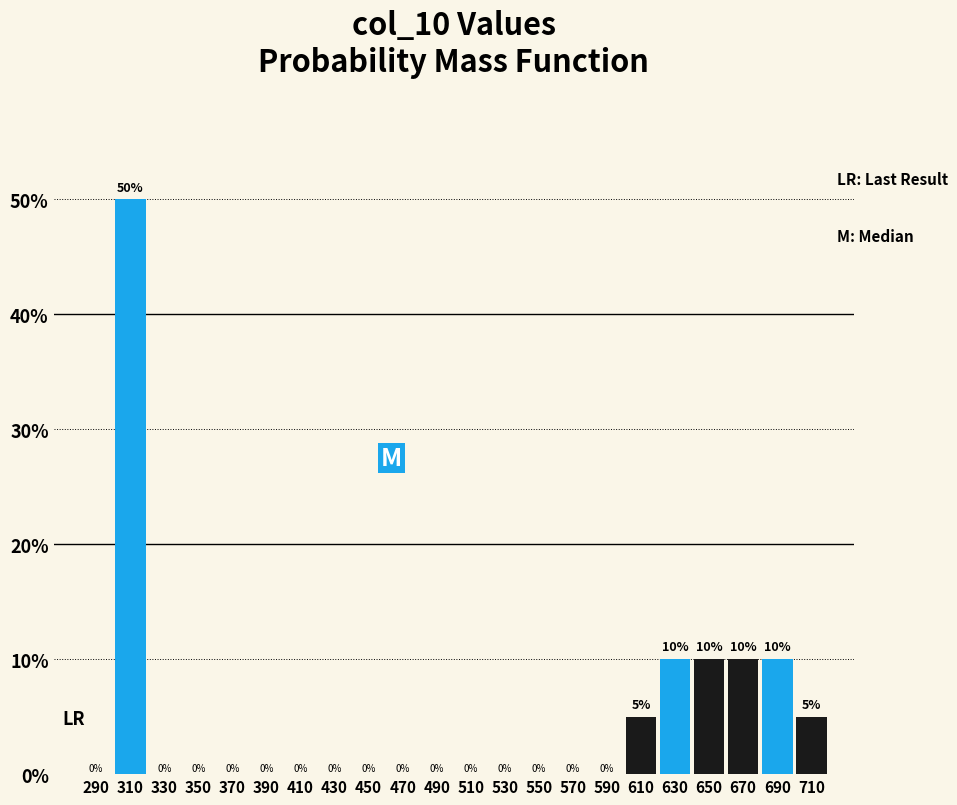

Reading left to right, transcribe this chart: for each bar, give the range it covers on the x-axis and its height.

280 to 300: 0
300 to 320: 50
320 to 340: 0
340 to 360: 0
360 to 380: 0
380 to 400: 0
400 to 420: 0
420 to 440: 0
440 to 460: 0
460 to 480: 0
480 to 500: 0
500 to 520: 0
520 to 540: 0
540 to 560: 0
560 to 580: 0
580 to 600: 0
600 to 620: 5
620 to 640: 10
640 to 660: 10
660 to 680: 10
680 to 700: 10
700 to 720: 5